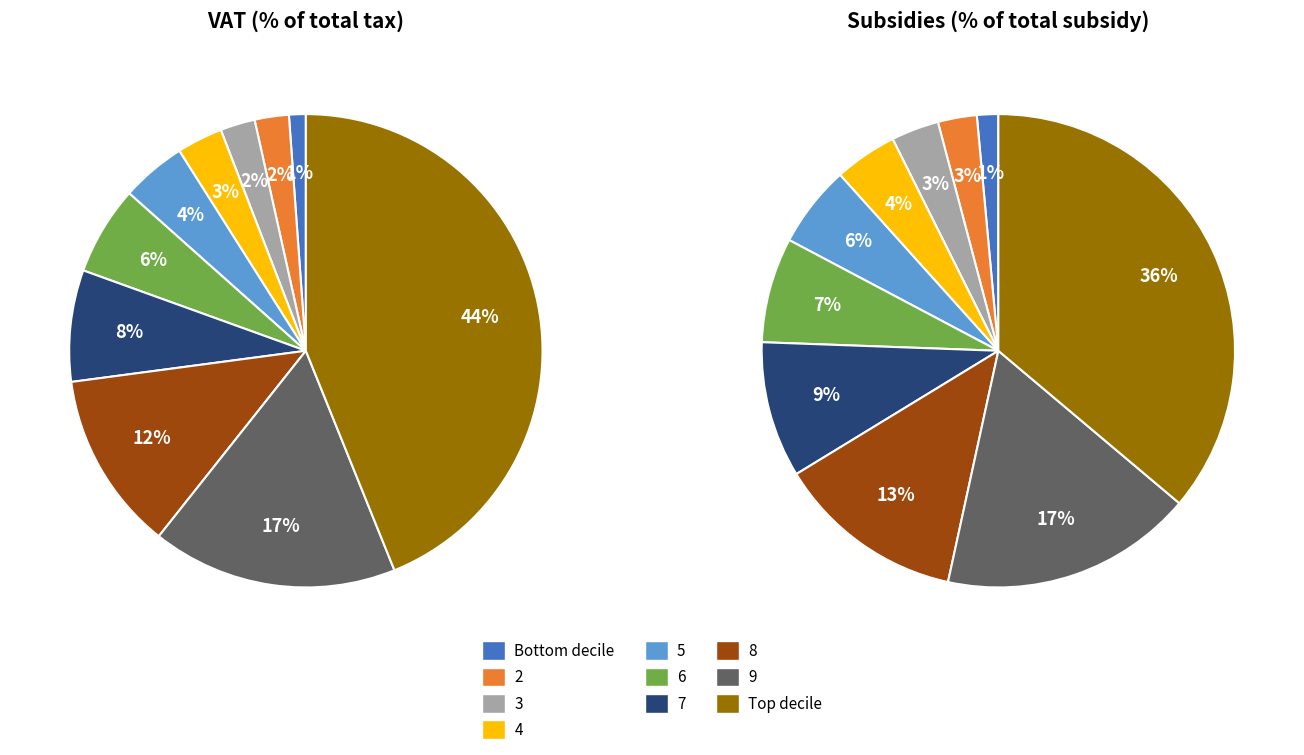

Which category has the biggest portion of the pie?

Top decile